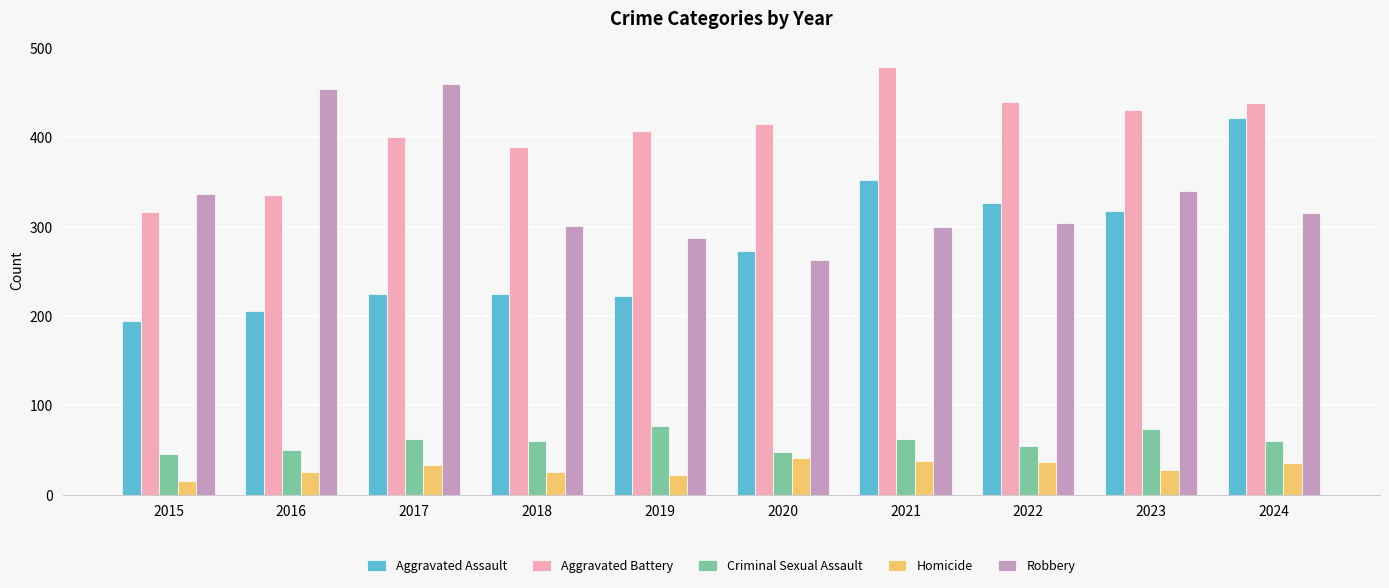

What is the value of the Aggravated Battery bar at the 2nd from the left?

336